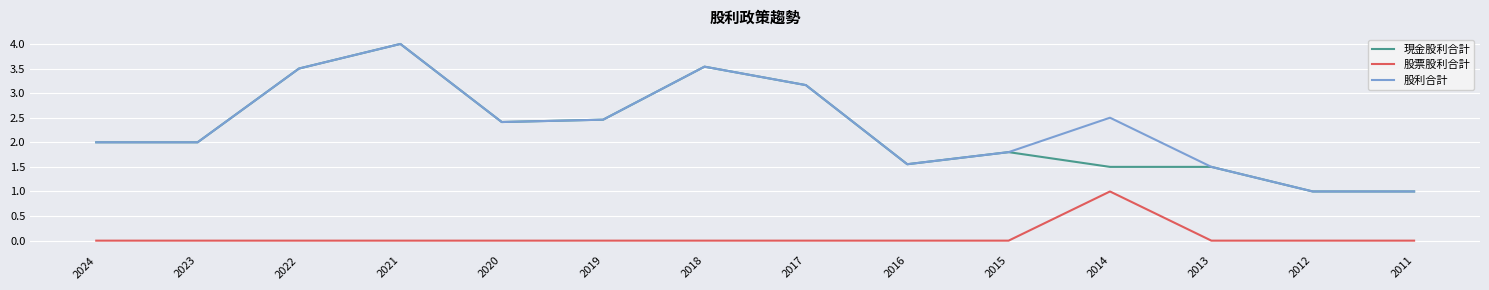

Is it true that 股利合計 equals 6.2 at 2021?

False